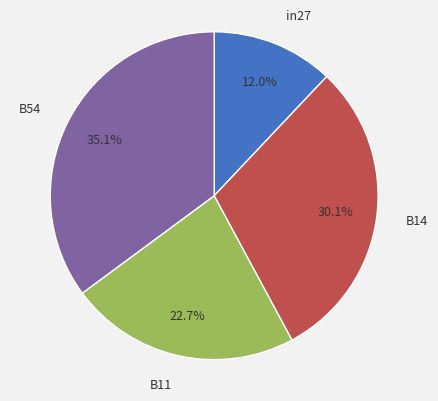

Do B14 and B54 together represent more than half of the pie?

Yes